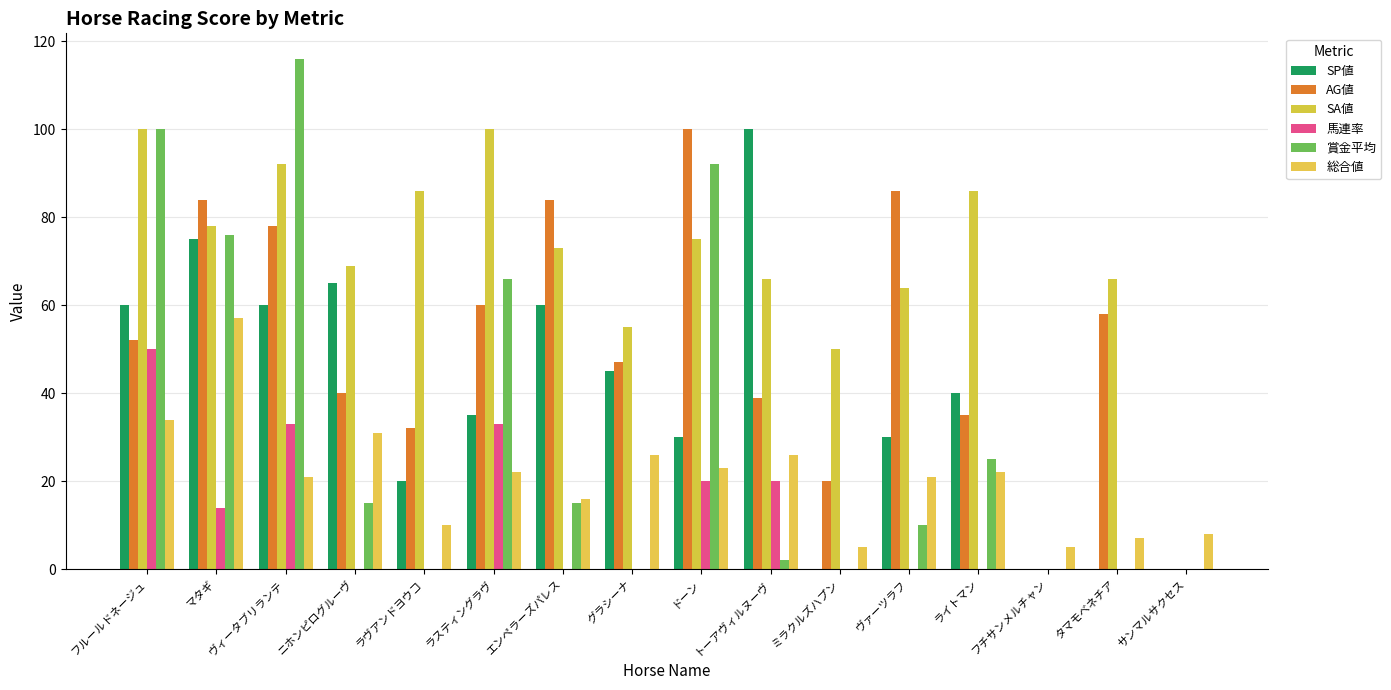

Are the bars grouped side by side (vs. stacked)?

Yes